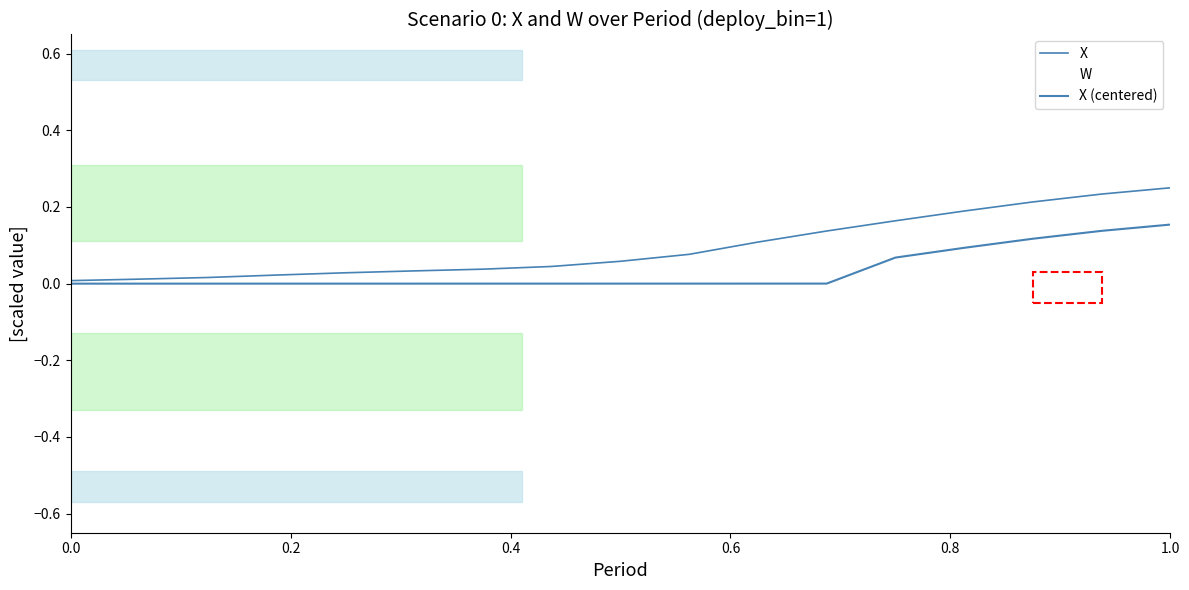

How many lines are shown in the chart?

3